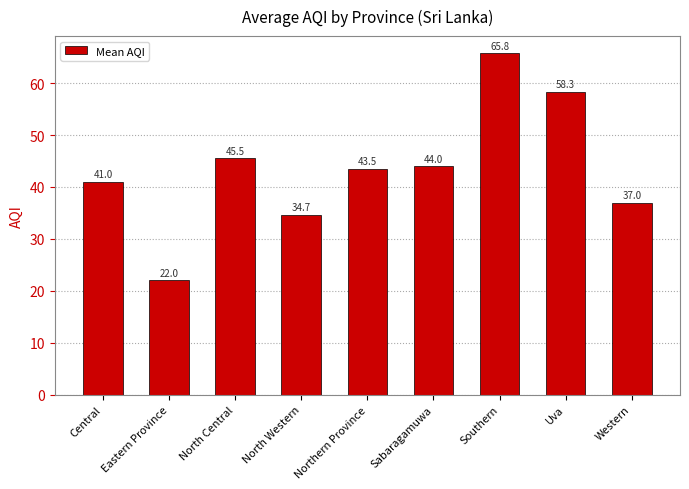

How many bars are there in total?

9